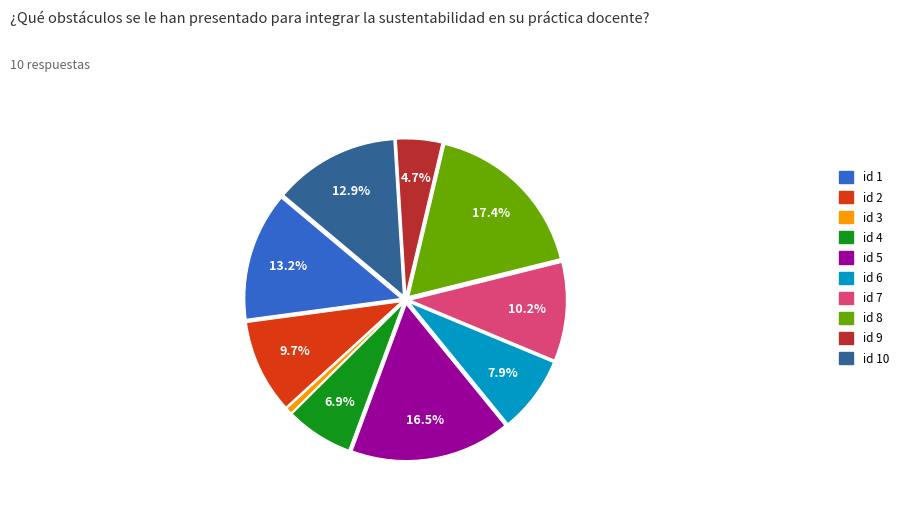

Approximately how many times larger is the value at id 1 compared to id 2?

1.4